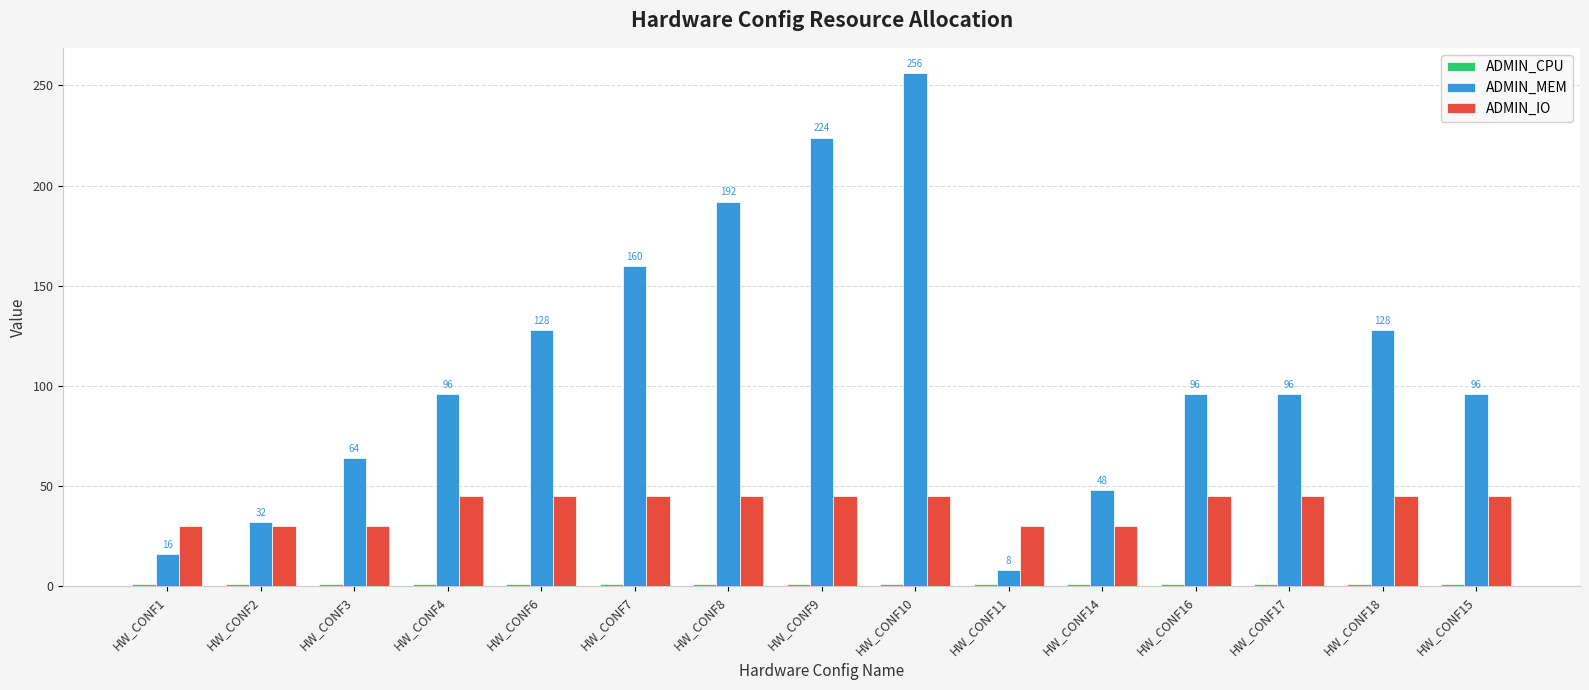

How many data points does each series have?

15